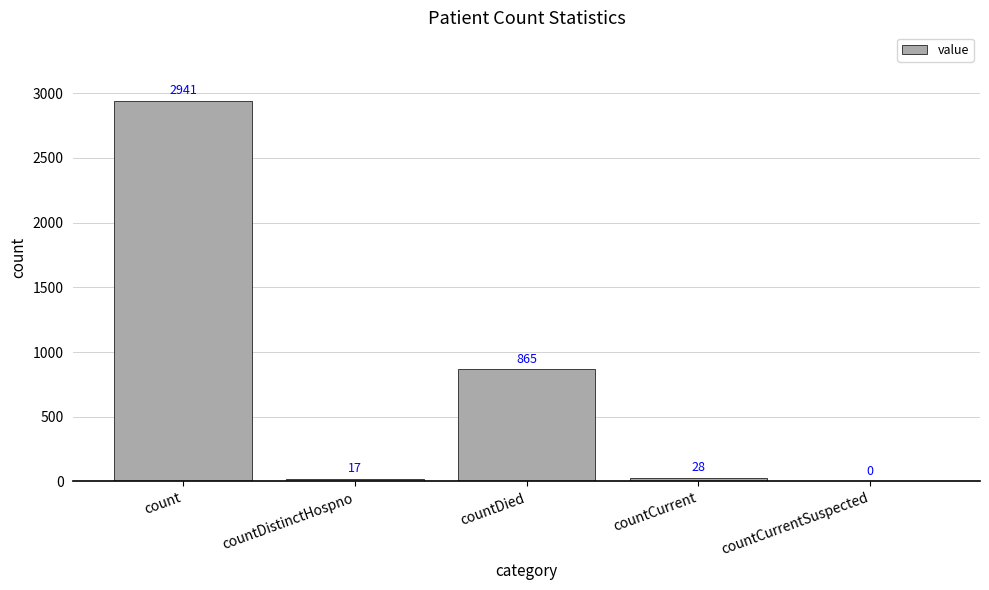

What is the difference between the values at countCurrent and count?

2913